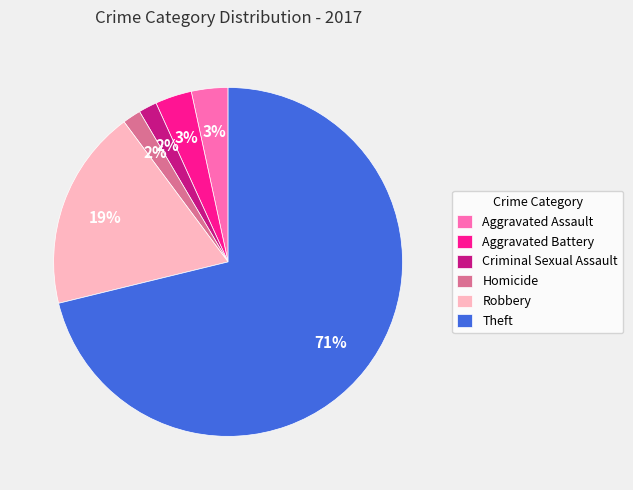

To the nearest percent, what portion does Aggravated Battery represent?

3%